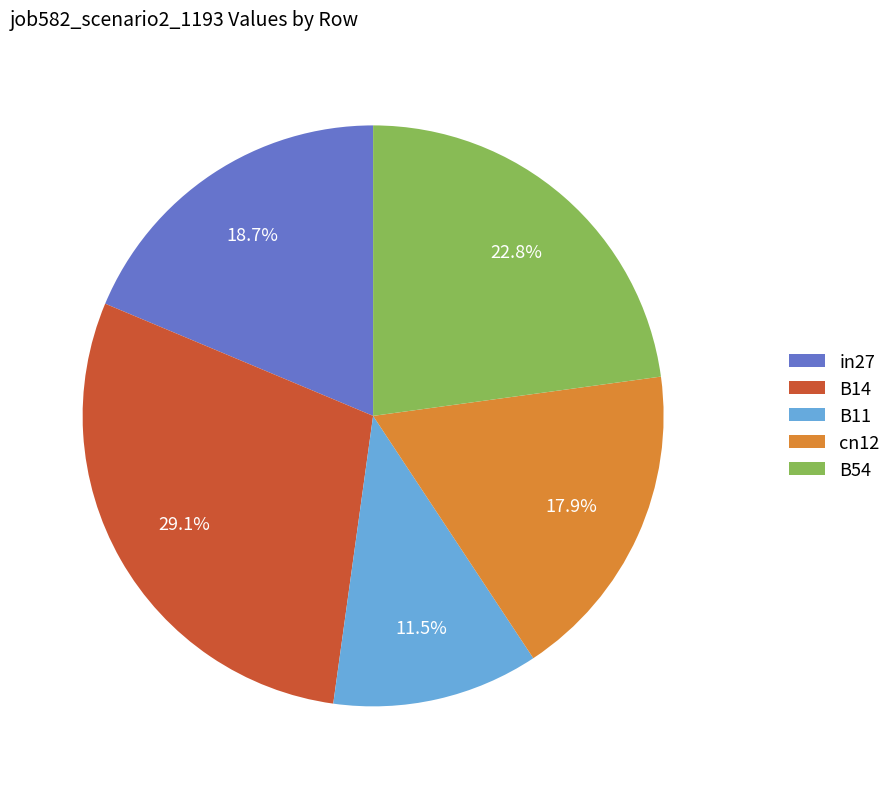

Which category has the smallest portion of the pie?

B11